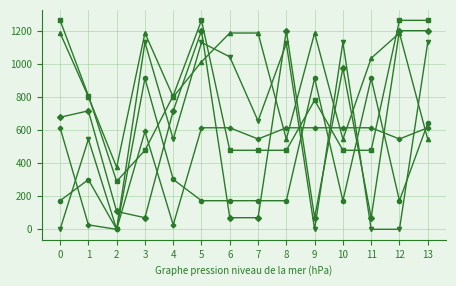

What is the spread (max minus min) of values at 2?

374.4